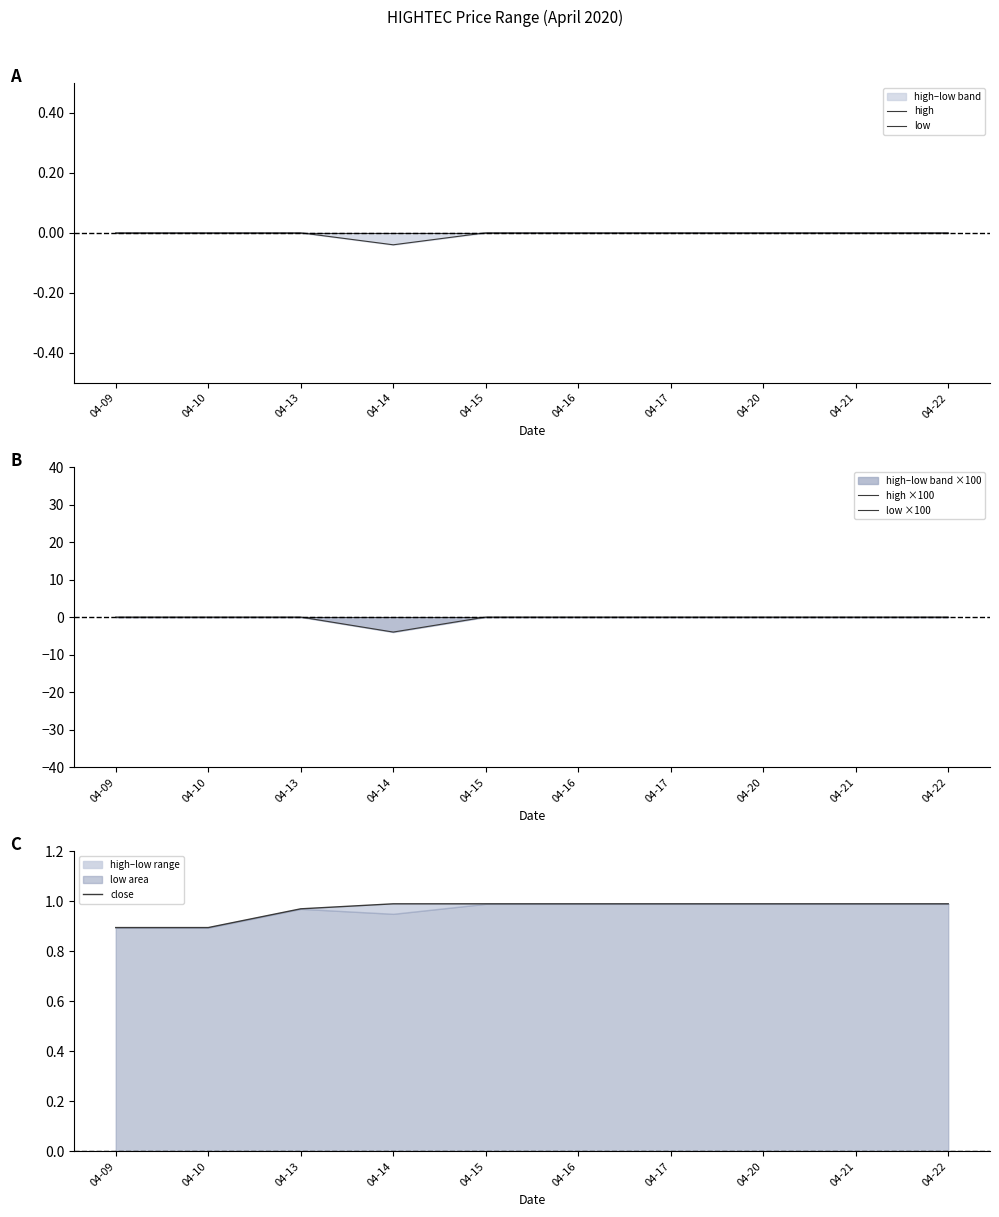

The value of close at 04-09 is 1.3. True or false?

False